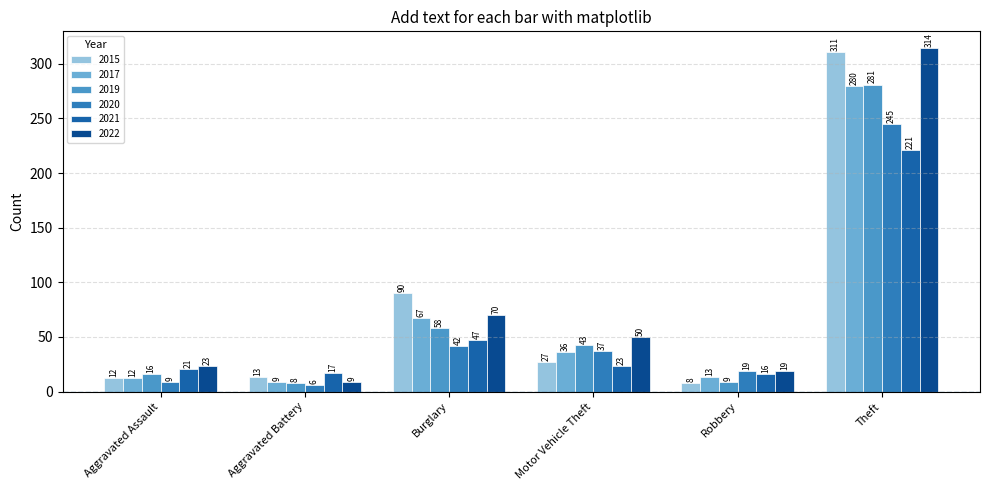

What is the average value of the 2015 series?

77